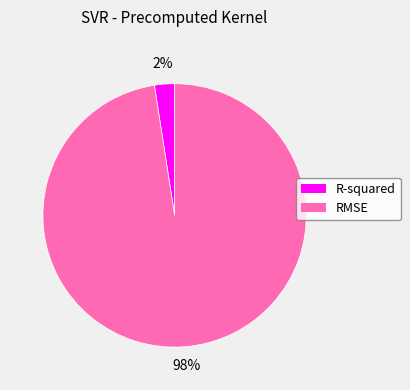

To the nearest percent, what percentage of the pie is R-squared?

2%